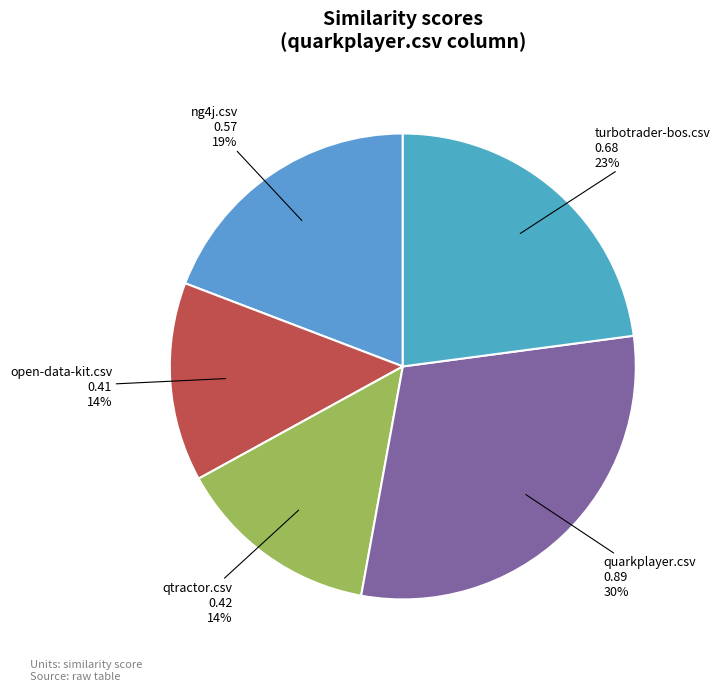

Which has a higher value, turbotrader-bos.csv or ng4j.csv?

turbotrader-bos.csv